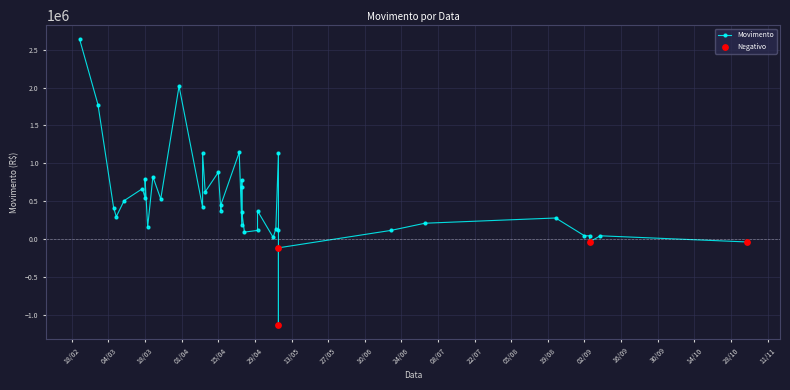

Which has a higher value, 12 or 29?

29